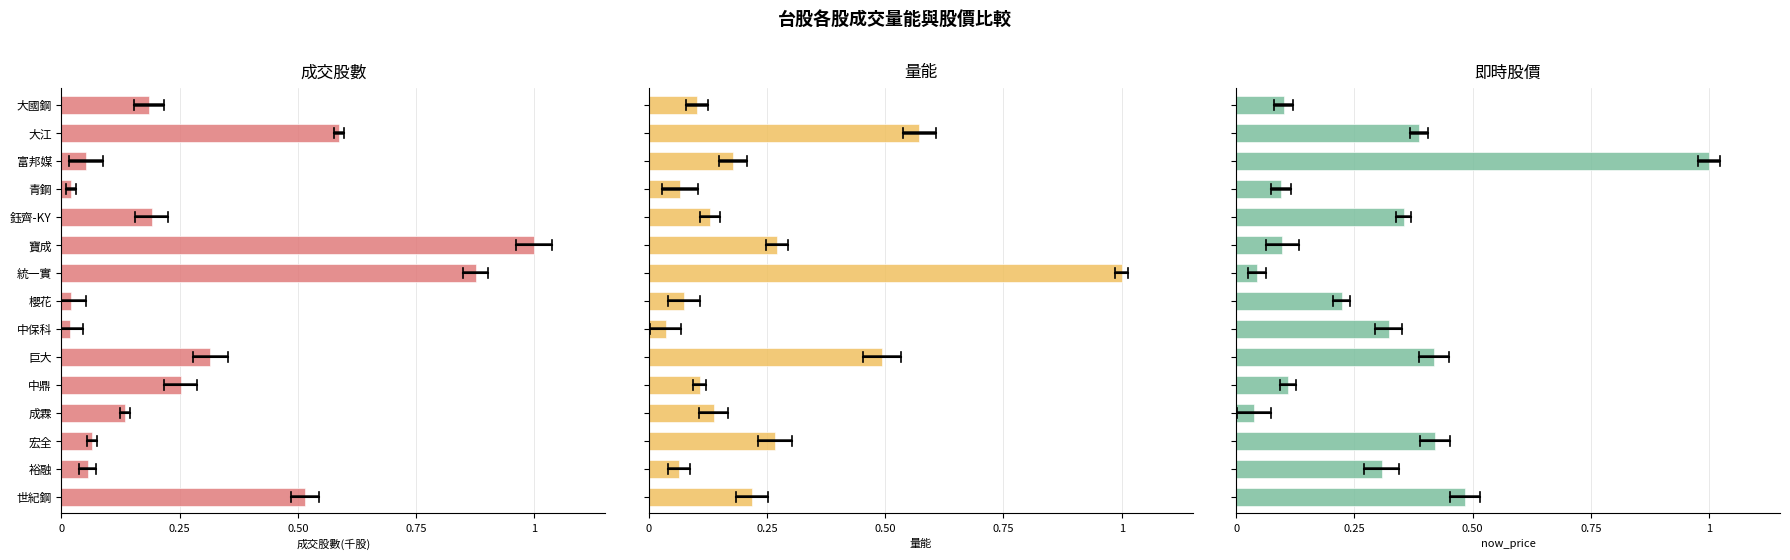

Rank the series by their maximum value, from lowest to highest.

成交股數(千股), 量能, now_price